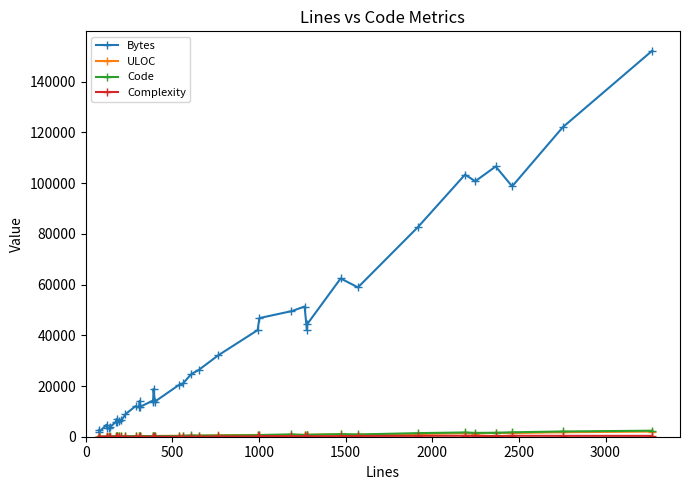

Does the chart have visible grid lines?

No